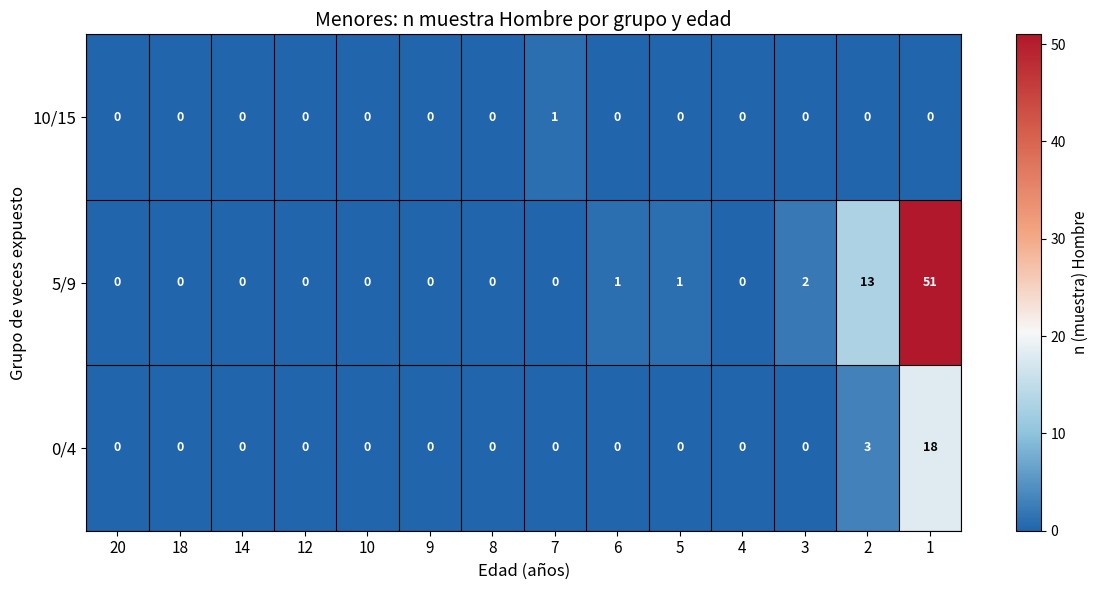

What is the maximum value shown in the chart?

51